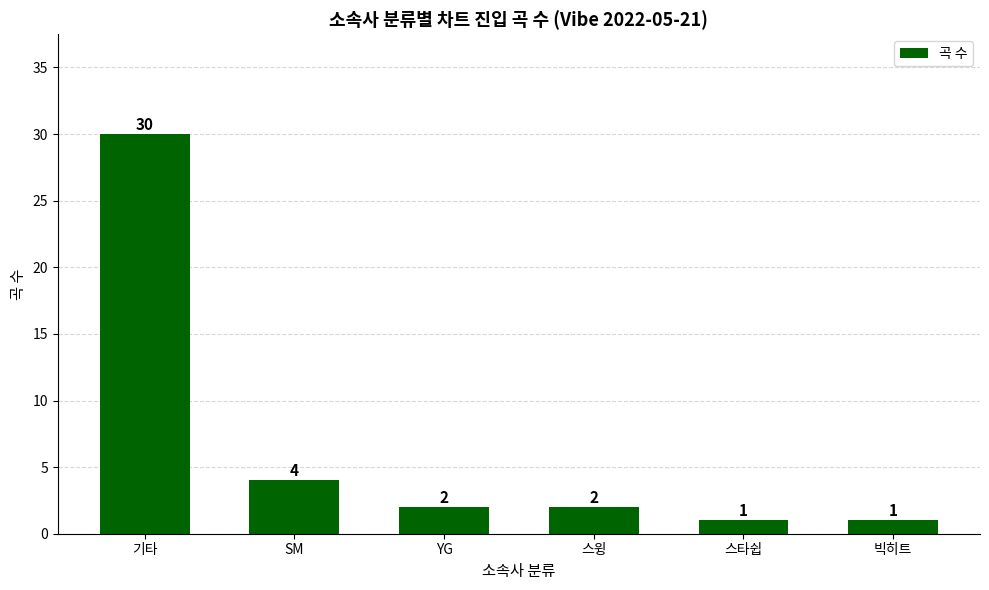

What is the label of the 1st bar from the right?

빅히트